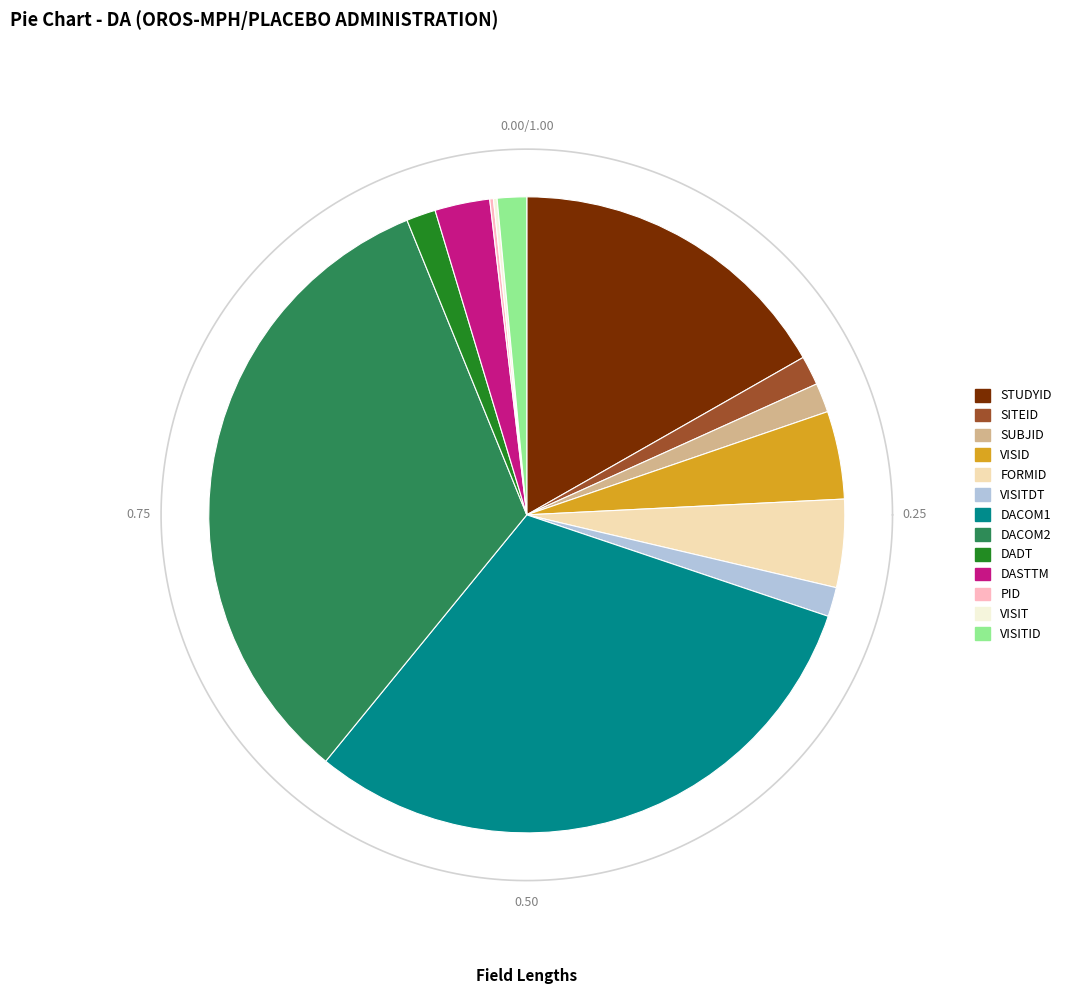

Between PID and STUDYID, which is larger?

STUDYID